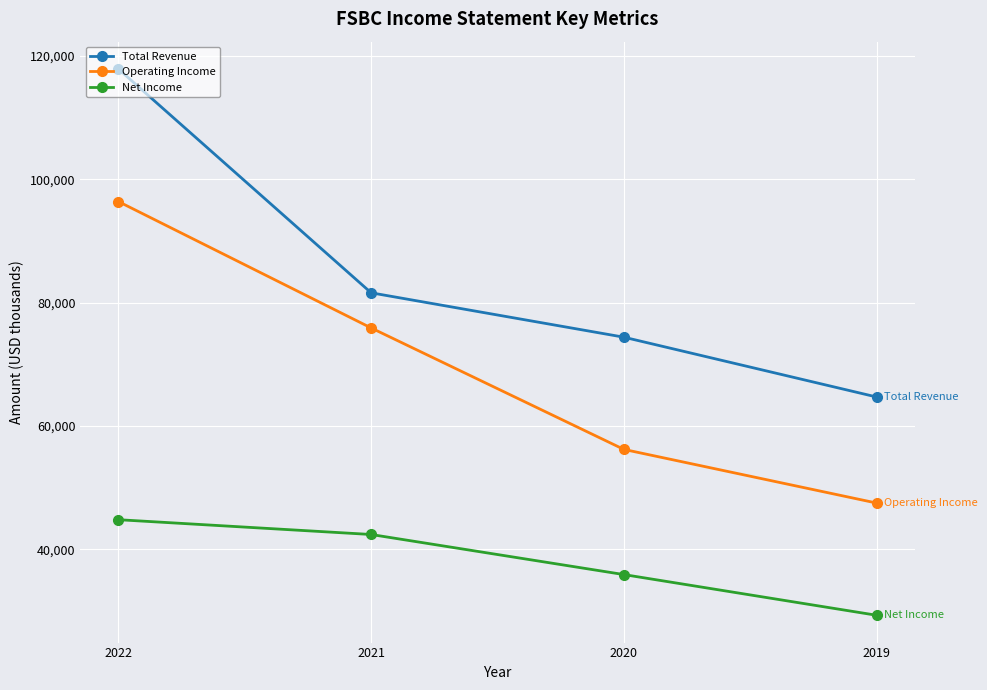

Between 2021 and 2019, which series saw the biggest shift?

Operating Income